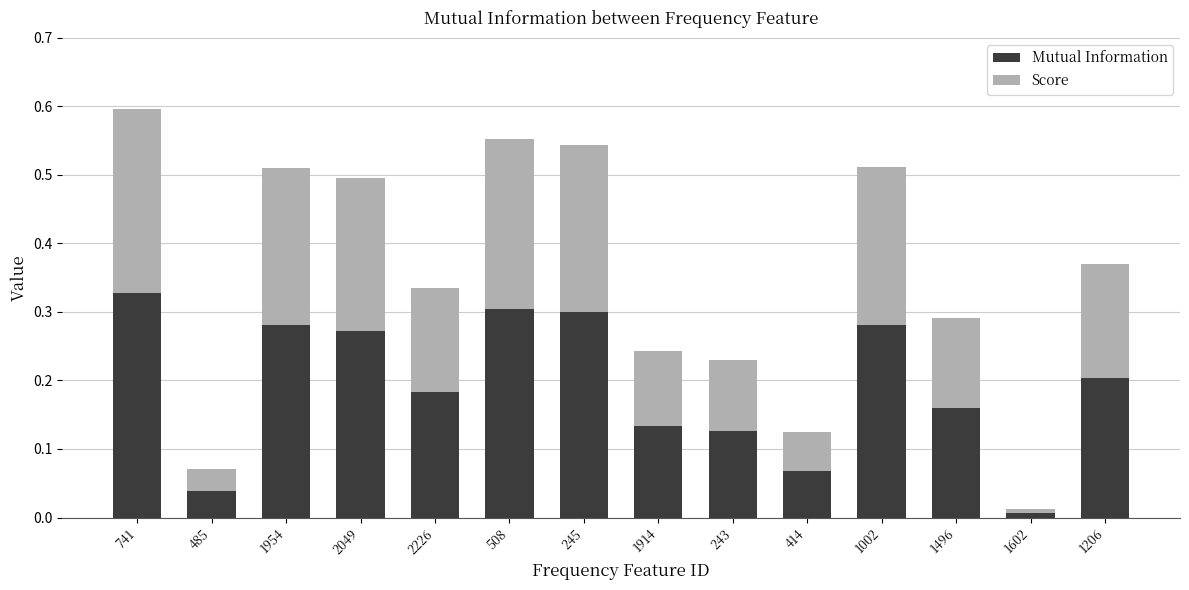

At which category is the sum across all series the highest?

741